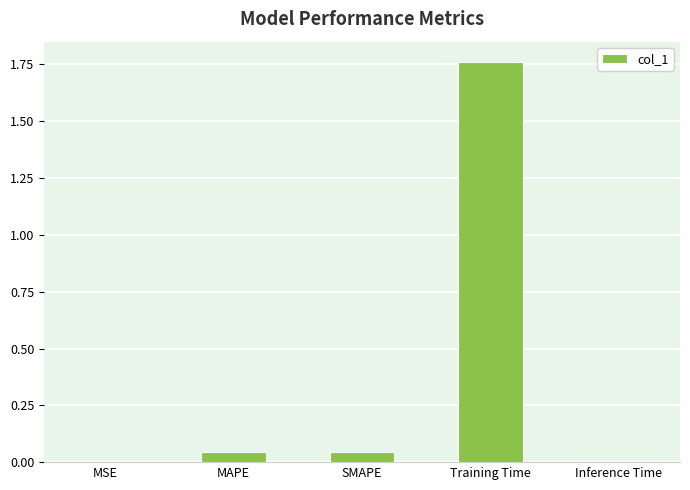

Is it true that the value at SMAPE is 0.0?

True